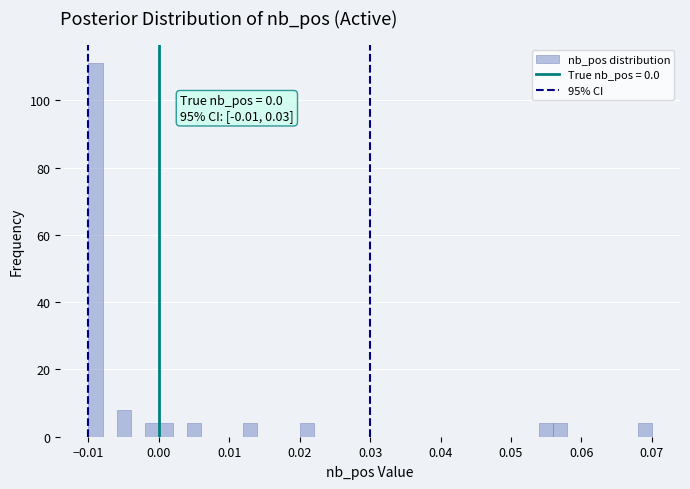

Around what value on the x-axis is the tallest bar? Give the approximate position of its centre, as read against the axis.

-0.009